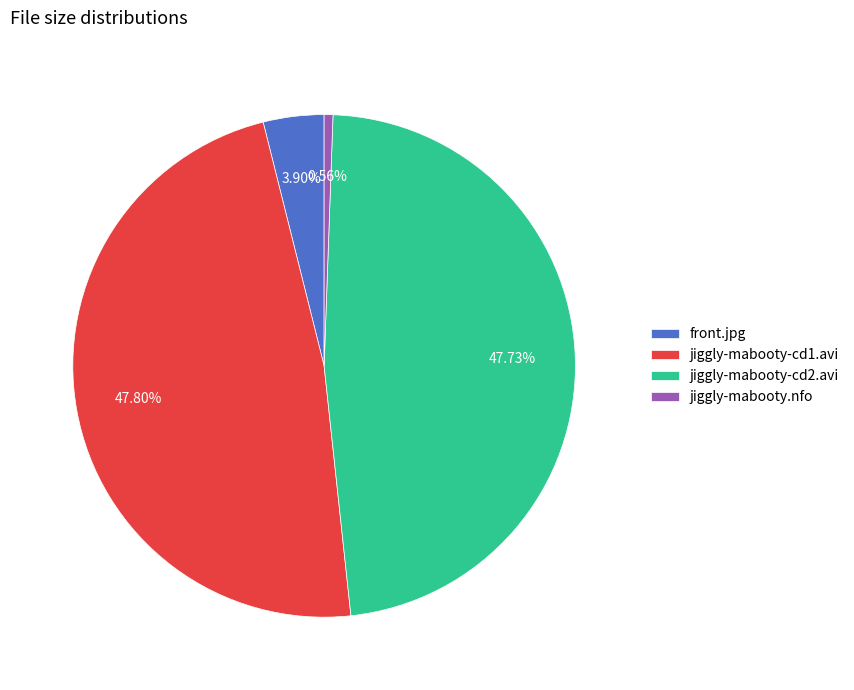

To the nearest percent, what is the difference between the jiggly-mabooty.nfo and jiggly-mabooty-cd2.avi slice percentages?

47%